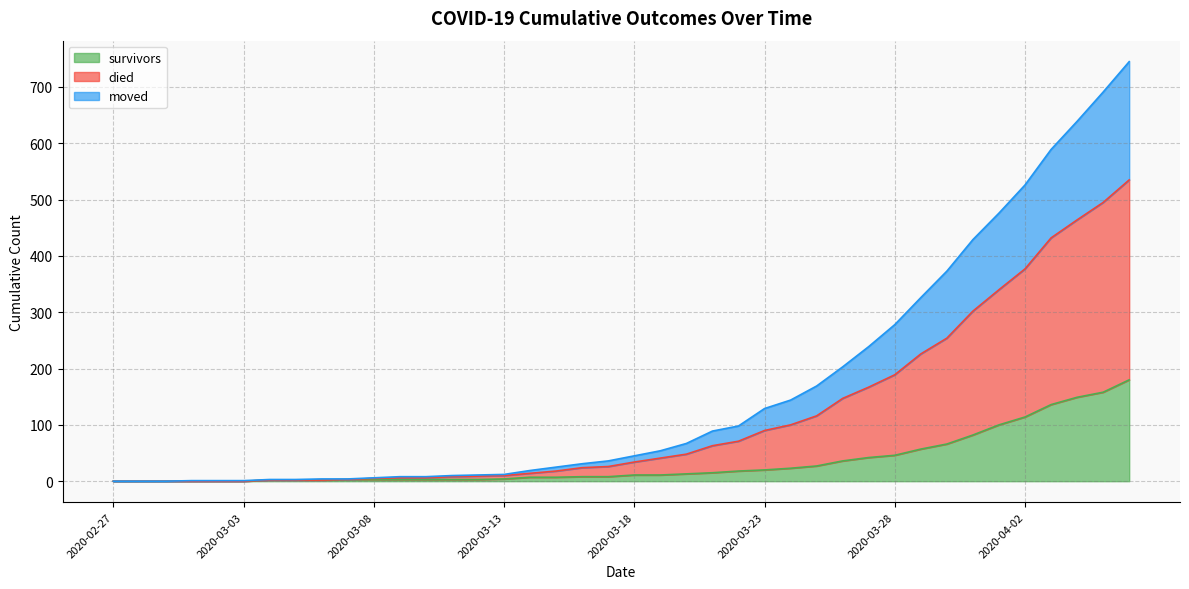

What are all the series names shown in the legend?

survivors, died, moved